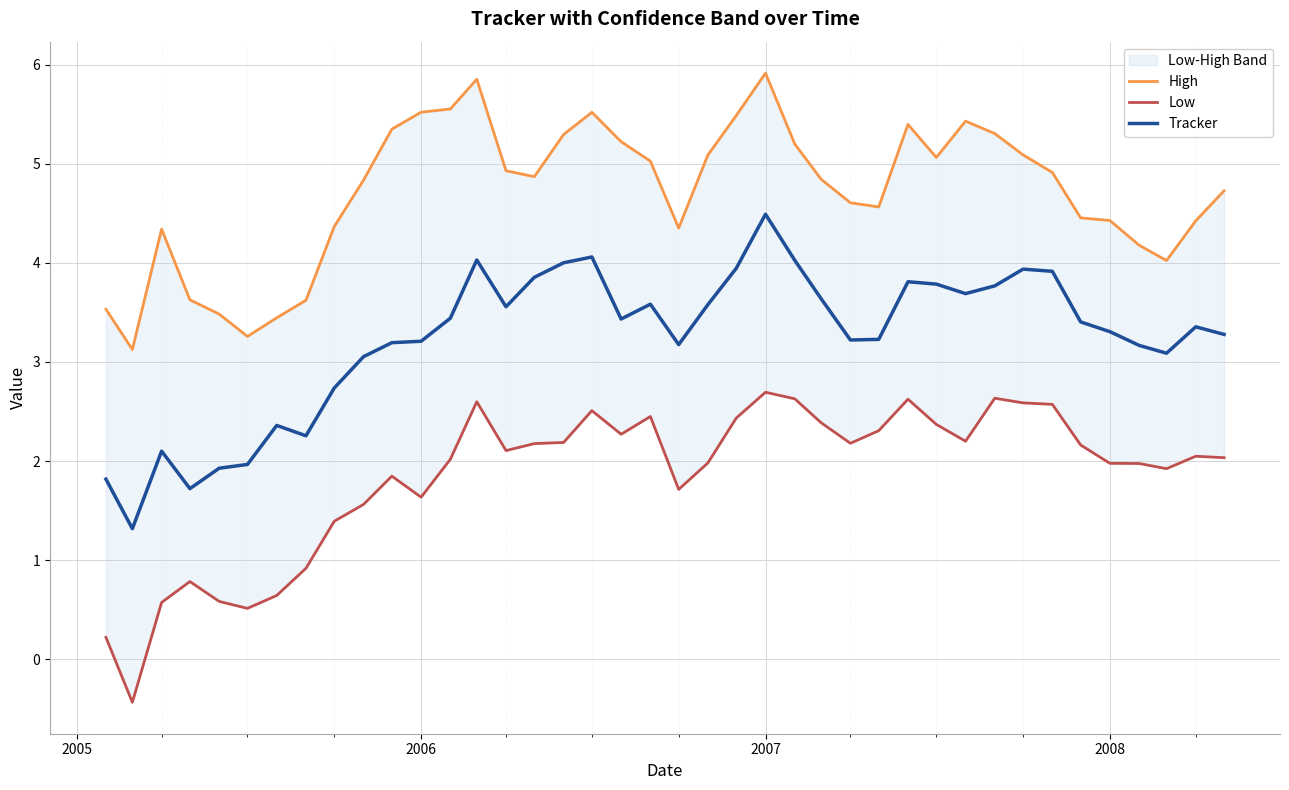

What is the minimum value for Tracker?

1.3